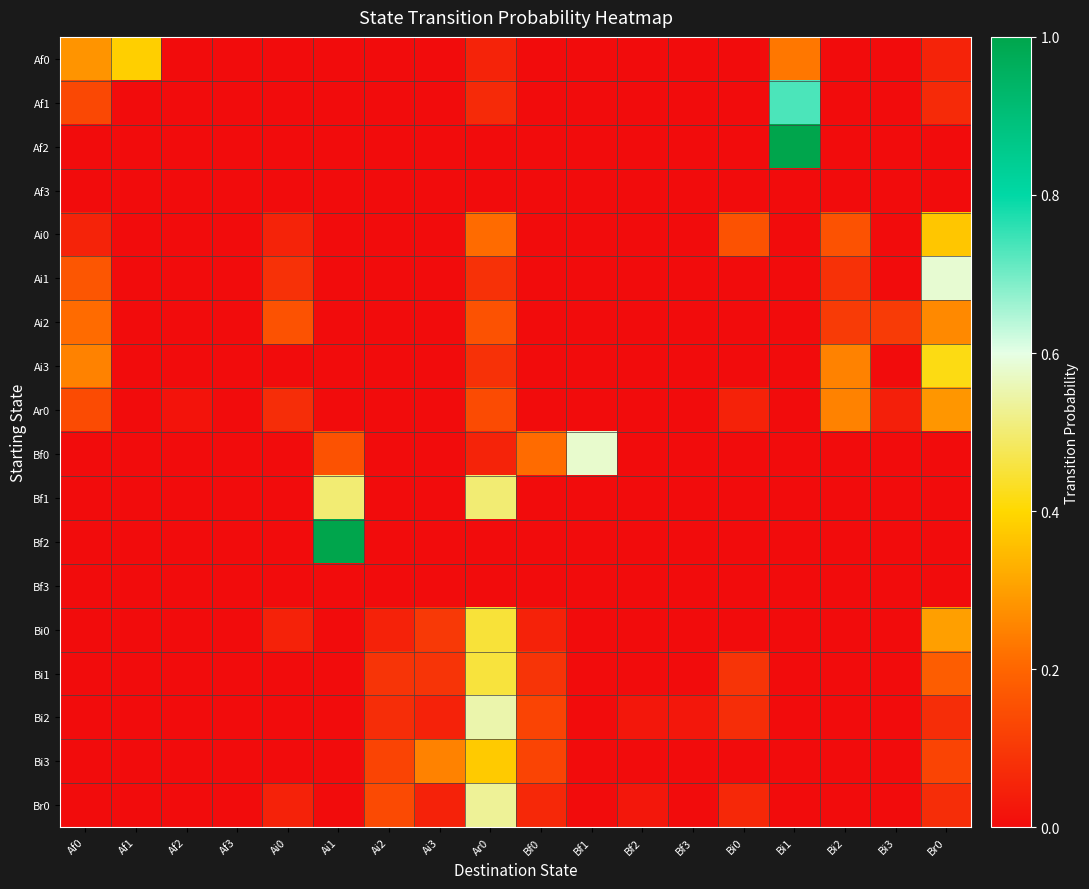

Reading left to right, list all the values displayed in this chart.

Af0: Af0=0.3	Af1=0.4	Af2=0.0	Af3=0.0	Ai0=0.0	Ai1=0.0	Ai2=0.0	Ai3=0.0	Ar0=0.1	Bf0=0.0	Bf1=0.0	Bf2=0.0	Bf3=0.0	Bi0=0.0	Bi1=0.2	Bi2=0.0	Bi3=0.0	Br0=0.1
Af1: Af0=0.1	Af1=0.0	Af2=0.0	Af3=0.0	Ai0=0.0	Ai1=0.0	Ai2=0.0	Ai3=0.0	Ar0=0.1	Bf0=0.0	Bf1=0.0	Bf2=0.0	Bf3=0.0	Bi0=0.0	Bi1=0.7	Bi2=0.0	Bi3=0.0	Br0=0.1
Af2: Af0=0.0	Af1=0.0	Af2=0.0	Af3=0.0	Ai0=0.0	Ai1=0.0	Ai2=0.0	Ai3=0.0	Ar0=0.0	Bf0=0.0	Bf1=0.0	Bf2=0.0	Bf3=0.0	Bi0=0.0	Bi1=1.0	Bi2=0.0	Bi3=0.0	Br0=0.0
Af3: Af0=0.0	Af1=0.0	Af2=0.0	Af3=0.0	Ai0=0.0	Ai1=0.0	Ai2=0.0	Ai3=0.0	Ar0=0.0	Bf0=0.0	Bf1=0.0	Bf2=0.0	Bf3=0.0	Bi0=0.0	Bi1=0.0	Bi2=0.0	Bi3=0.0	Br0=0.0
Ai0: Af0=0.1	Af1=0.0	Af2=0.0	Af3=0.0	Ai0=0.1	Ai1=0.0	Ai2=0.0	Ai3=0.0	Ar0=0.2	Bf0=0.0	Bf1=0.0	Bf2=0.0	Bf3=0.0	Bi0=0.2	Bi1=0.0	Bi2=0.2	Bi3=0.0	Br0=0.4
Ai1: Af0=0.2	Af1=0.0	Af2=0.0	Af3=0.0	Ai0=0.1	Ai1=0.0	Ai2=0.0	Ai3=0.0	Ar0=0.1	Bf0=0.0	Bf1=0.0	Bf2=0.0	Bf3=0.0	Bi0=0.0	Bi1=0.0	Bi2=0.1	Bi3=0.0	Br0=0.6
Ai2: Af0=0.2	Af1=0.0	Af2=0.0	Af3=0.0	Ai0=0.2	Ai1=0.0	Ai2=0.0	Ai3=0.0	Ar0=0.2	Bf0=0.0	Bf1=0.0	Bf2=0.0	Bf3=0.0	Bi0=0.0	Bi1=0.0	Bi2=0.1	Bi3=0.1	Br0=0.3
Ai3: Af0=0.2	Af1=0.0	Af2=0.0	Af3=0.0	Ai0=0.0	Ai1=0.0	Ai2=0.0	Ai3=0.0	Ar0=0.1	Bf0=0.0	Bf1=0.0	Bf2=0.0	Bf3=0.0	Bi0=0.0	Bi1=0.0	Bi2=0.2	Bi3=0.0	Br0=0.4
Ar0: Af0=0.1	Af1=0.0	Af2=0.0	Af3=0.0	Ai0=0.1	Ai1=0.0	Ai2=0.0	Ai3=0.0	Ar0=0.1	Bf0=0.0	Bf1=0.0	Bf2=0.0	Bf3=0.0	Bi0=0.1	Bi1=0.0	Bi2=0.2	Bi3=0.0	Br0=0.3
Bf0: Af0=0.0	Af1=0.0	Af2=0.0	Af3=0.0	Ai0=0.0	Ai1=0.2	Ai2=0.0	Ai3=0.0	Ar0=0.1	Bf0=0.2	Bf1=0.6	Bf2=0.0	Bf3=0.0	Bi0=0.0	Bi1=0.0	Bi2=0.0	Bi3=0.0	Br0=0.0
Bf1: Af0=0.0	Af1=0.0	Af2=0.0	Af3=0.0	Ai0=0.0	Ai1=0.5	Ai2=0.0	Ai3=0.0	Ar0=0.5	Bf0=0.0	Bf1=0.0	Bf2=0.0	Bf3=0.0	Bi0=0.0	Bi1=0.0	Bi2=0.0	Bi3=0.0	Br0=0.0
Bf2: Af0=0.0	Af1=0.0	Af2=0.0	Af3=0.0	Ai0=0.0	Ai1=1.0	Ai2=0.0	Ai3=0.0	Ar0=0.0	Bf0=0.0	Bf1=0.0	Bf2=0.0	Bf3=0.0	Bi0=0.0	Bi1=0.0	Bi2=0.0	Bi3=0.0	Br0=0.0
Bf3: Af0=0.0	Af1=0.0	Af2=0.0	Af3=0.0	Ai0=0.0	Ai1=0.0	Ai2=0.0	Ai3=0.0	Ar0=0.0	Bf0=0.0	Bf1=0.0	Bf2=0.0	Bf3=0.0	Bi0=0.0	Bi1=0.0	Bi2=0.0	Bi3=0.0	Br0=0.0
Bi0: Af0=0.0	Af1=0.0	Af2=0.0	Af3=0.0	Ai0=0.1	Ai1=0.0	Ai2=0.1	Ai3=0.1	Ar0=0.5	Bf0=0.1	Bf1=0.0	Bf2=0.0	Bf3=0.0	Bi0=0.0	Bi1=0.0	Bi2=0.0	Bi3=0.0	Br0=0.3
Bi1: Af0=0.0	Af1=0.0	Af2=0.0	Af3=0.0	Ai0=0.0	Ai1=0.0	Ai2=0.1	Ai3=0.1	Ar0=0.5	Bf0=0.1	Bf1=0.0	Bf2=0.0	Bf3=0.0	Bi0=0.1	Bi1=0.0	Bi2=0.0	Bi3=0.0	Br0=0.2
Bi2: Af0=0.0	Af1=0.0	Af2=0.0	Af3=0.0	Ai0=0.0	Ai1=0.0	Ai2=0.1	Ai3=0.1	Ar0=0.6	Bf0=0.1	Bf1=0.0	Bf2=0.0	Bf3=0.0	Bi0=0.1	Bi1=0.0	Bi2=0.0	Bi3=0.0	Br0=0.1
Bi3: Af0=0.0	Af1=0.0	Af2=0.0	Af3=0.0	Ai0=0.0	Ai1=0.0	Ai2=0.1	Ai3=0.2	Ar0=0.4	Bf0=0.1	Bf1=0.0	Bf2=0.0	Bf3=0.0	Bi0=0.0	Bi1=0.0	Bi2=0.0	Bi3=0.0	Br0=0.1
Br0: Af0=0.0	Af1=0.0	Af2=0.0	Af3=0.0	Ai0=0.1	Ai1=0.0	Ai2=0.1	Ai3=0.1	Ar0=0.5	Bf0=0.1	Bf1=0.0	Bf2=0.0	Bf3=0.0	Bi0=0.1	Bi1=0.0	Bi2=0.0	Bi3=0.0	Br0=0.1